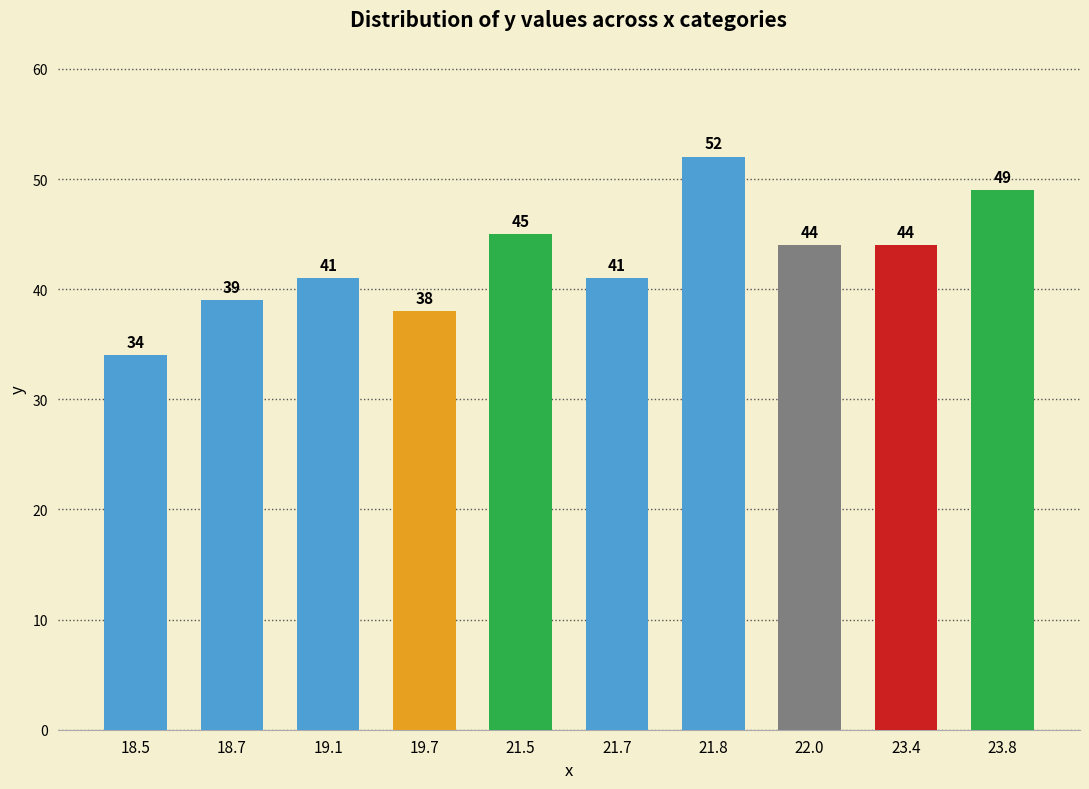

Reading left to right, what are all the values shown in this chart?

34	39	41	38	45	41	52	44	44	49